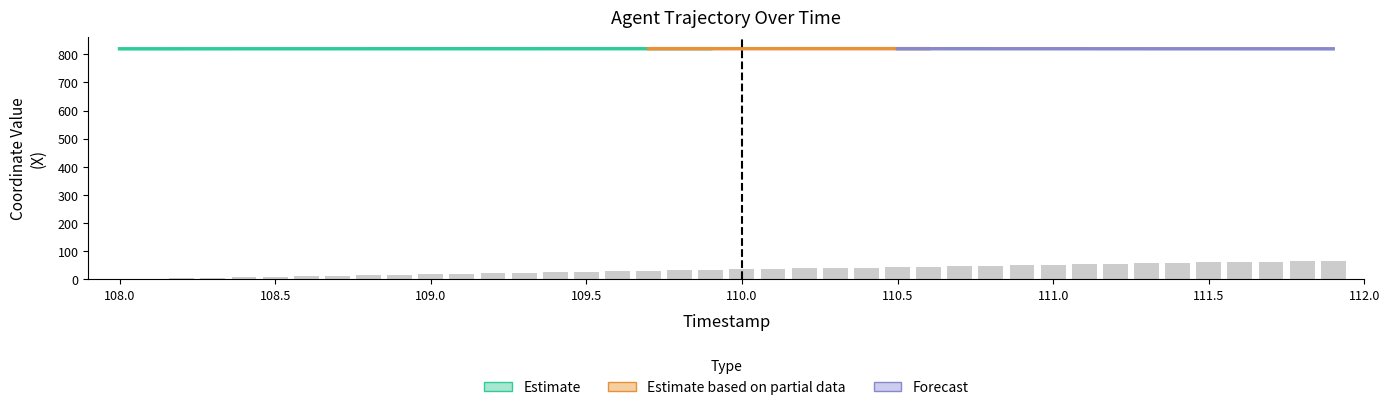

The chart shows a value of 59.6 at 111.5. True or false?

True